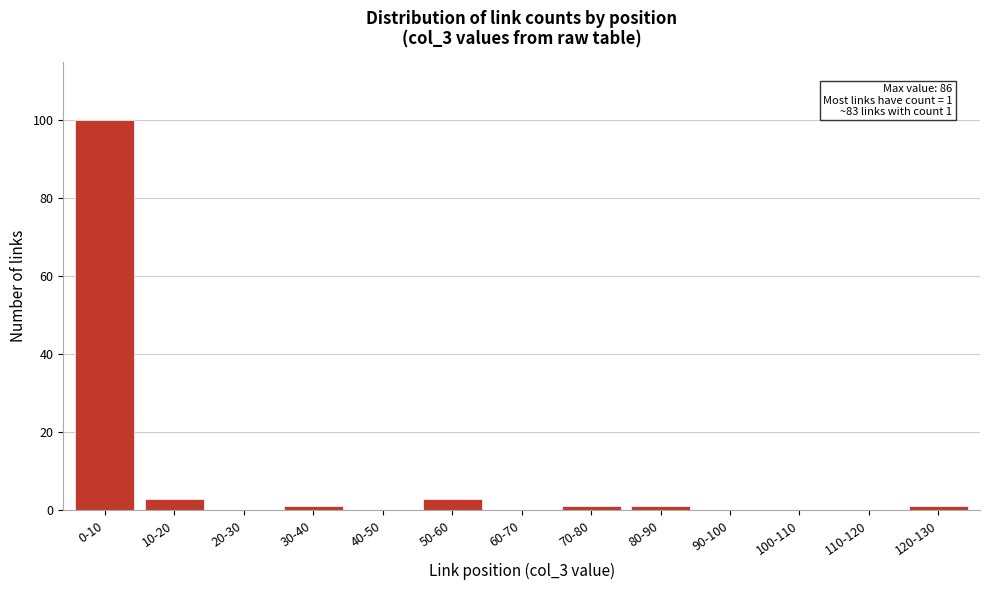

Reading right to left, list all the values displayed in this chart.

120-130=1	110-120=0	100-110=0	90-100=0	80-90=1	70-80=1	60-70=0	50-60=3	40-50=0	30-40=1	20-30=0	10-20=3	0-10=100